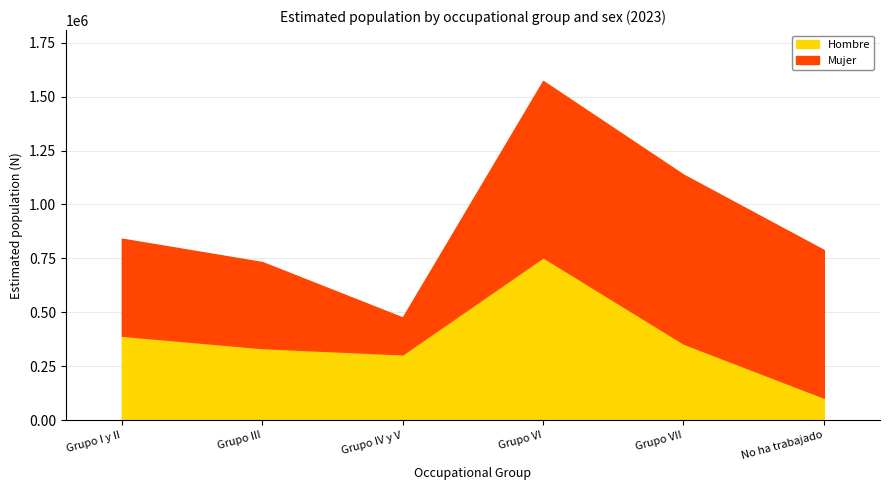

Is it true that Total equals 476450 at Grupo IV y V?

True